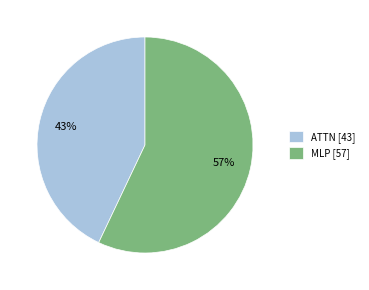

Which category has the smallest portion of the pie?

ATTN [43]